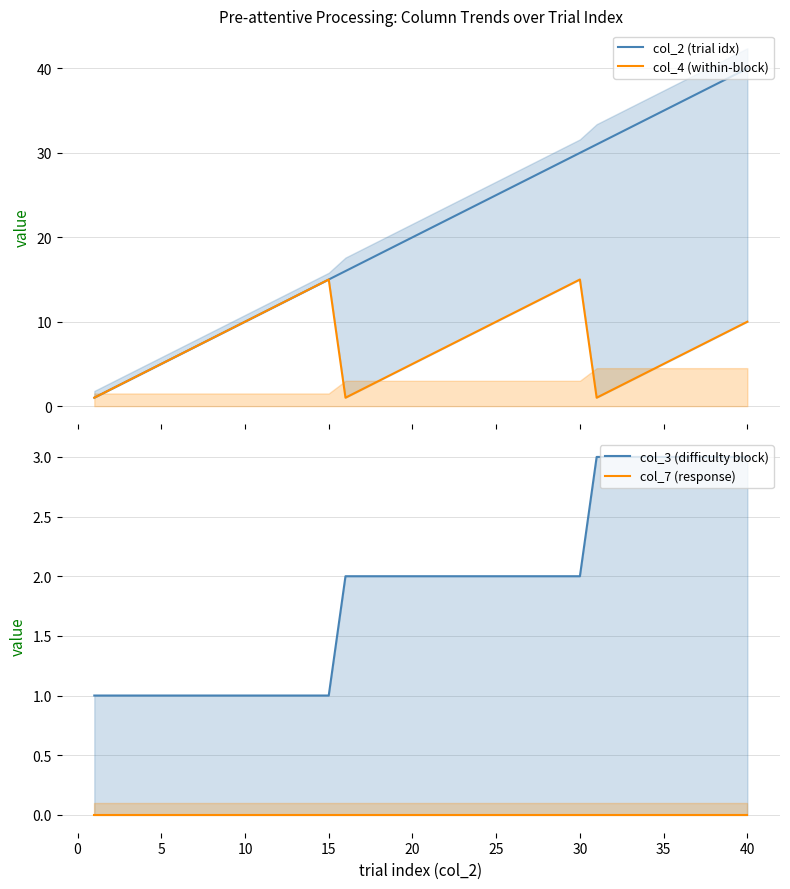

True or false: col_7 (response) and col_4 (within-block) cross at least once.

False